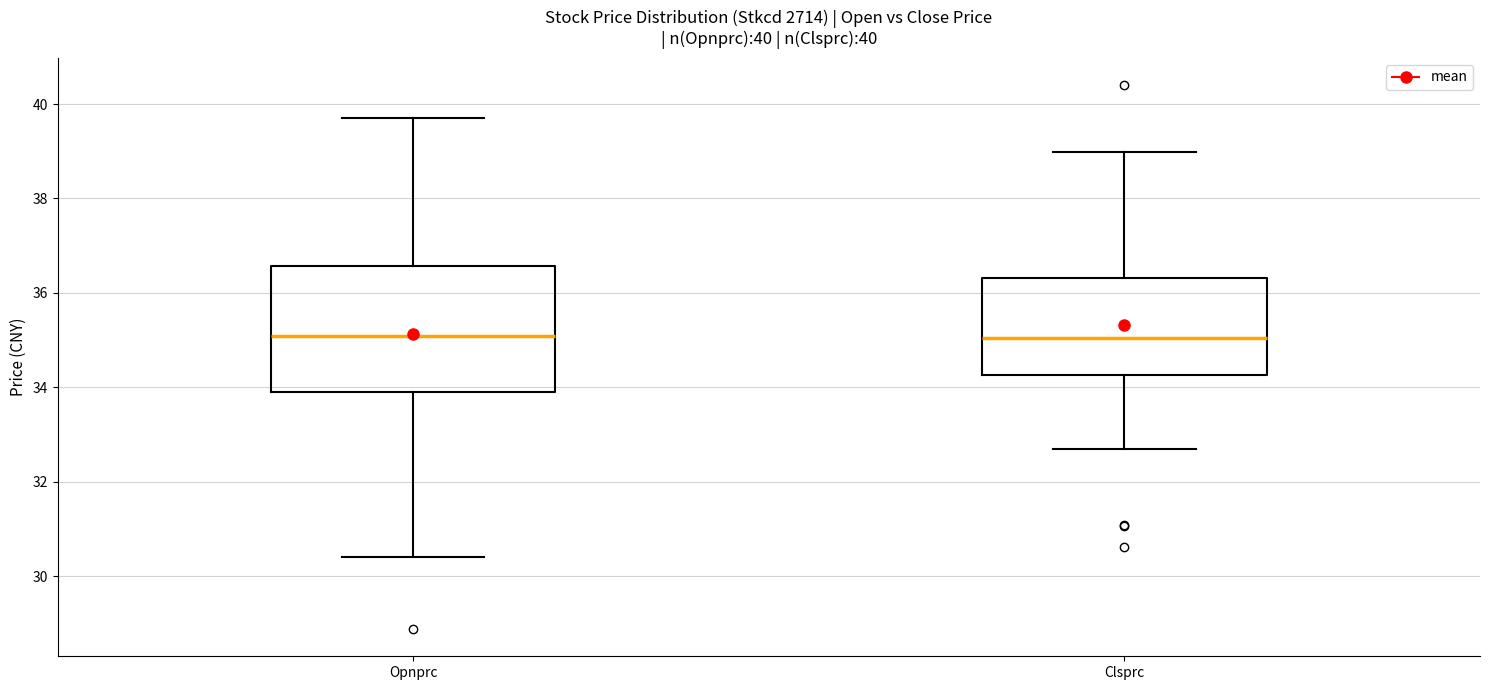

Which box is the tallest, from its lower edge to its upper edge?

Opnprc